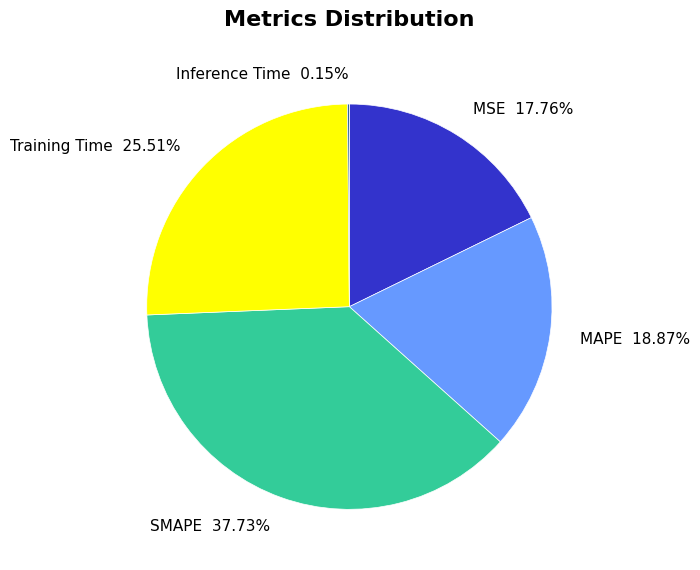

True or false: SMAPE accounts for 23% of the total.

False